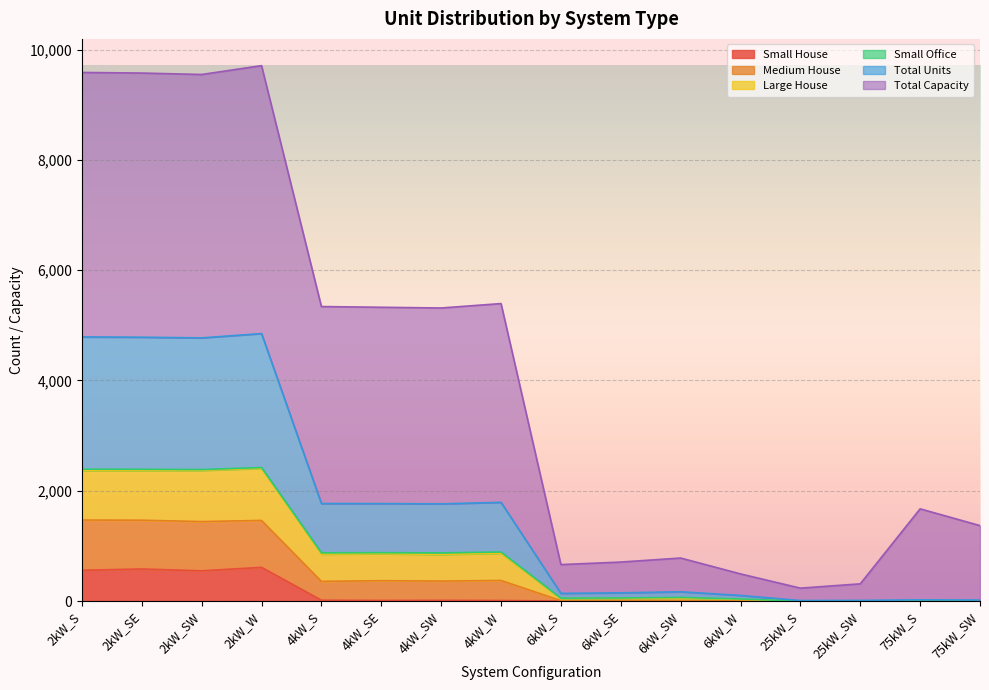

Is the value of Medium House at 6kW_S greater than the value of Small House at 6kW_S?

Yes